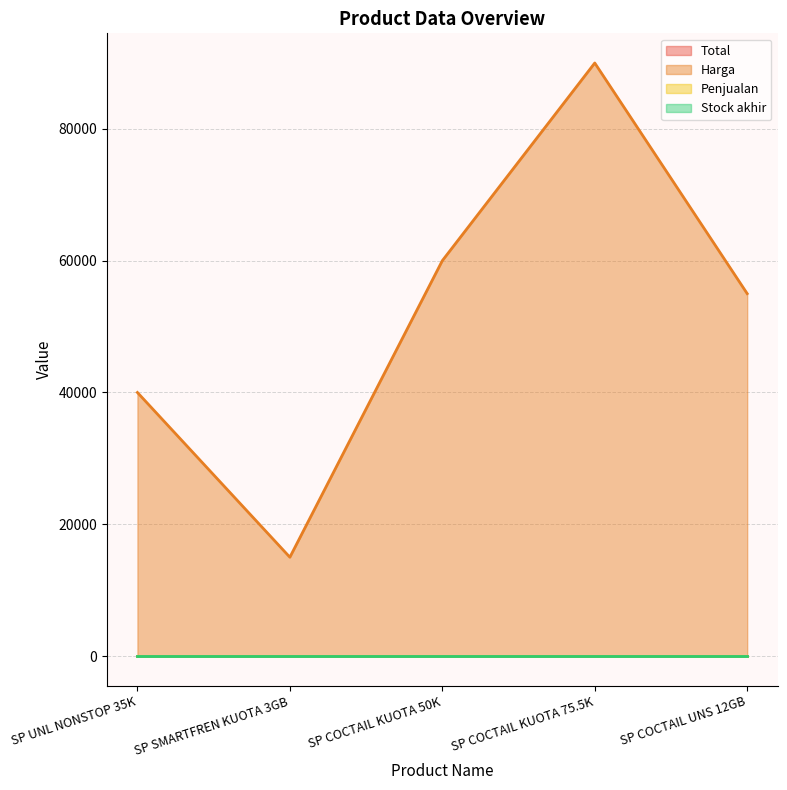

Rank the series by their maximum value, from highest to lowest.

Harga, Total, Penjualan, Stock akhir